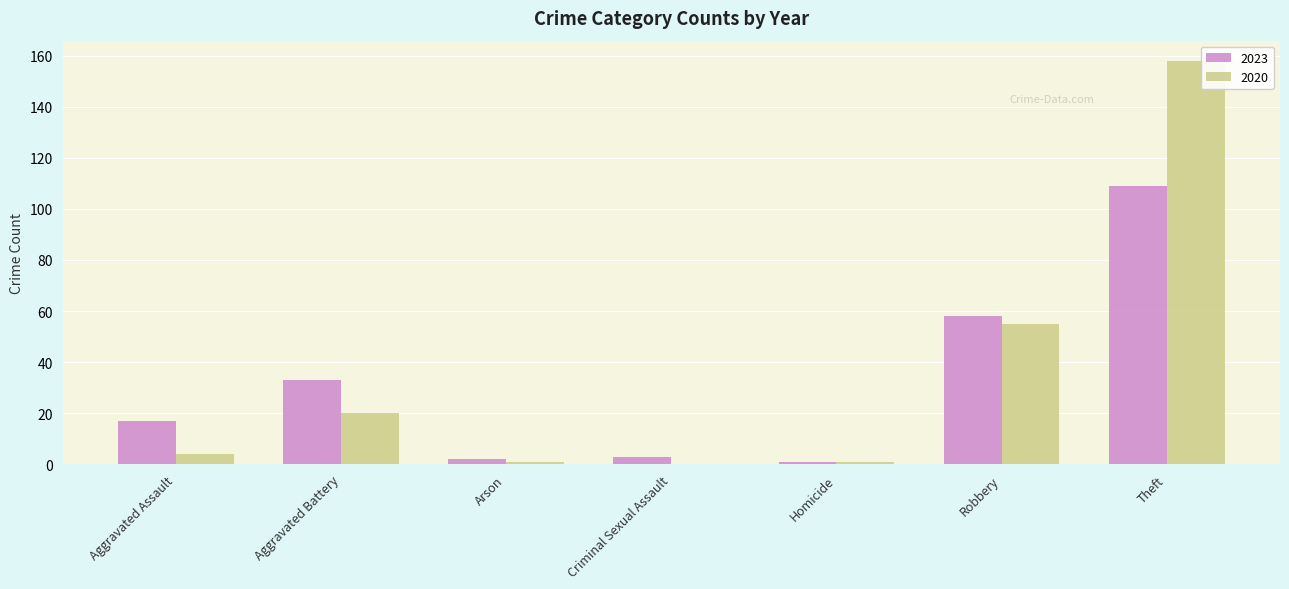

What is the sum of all 2023 values?

223